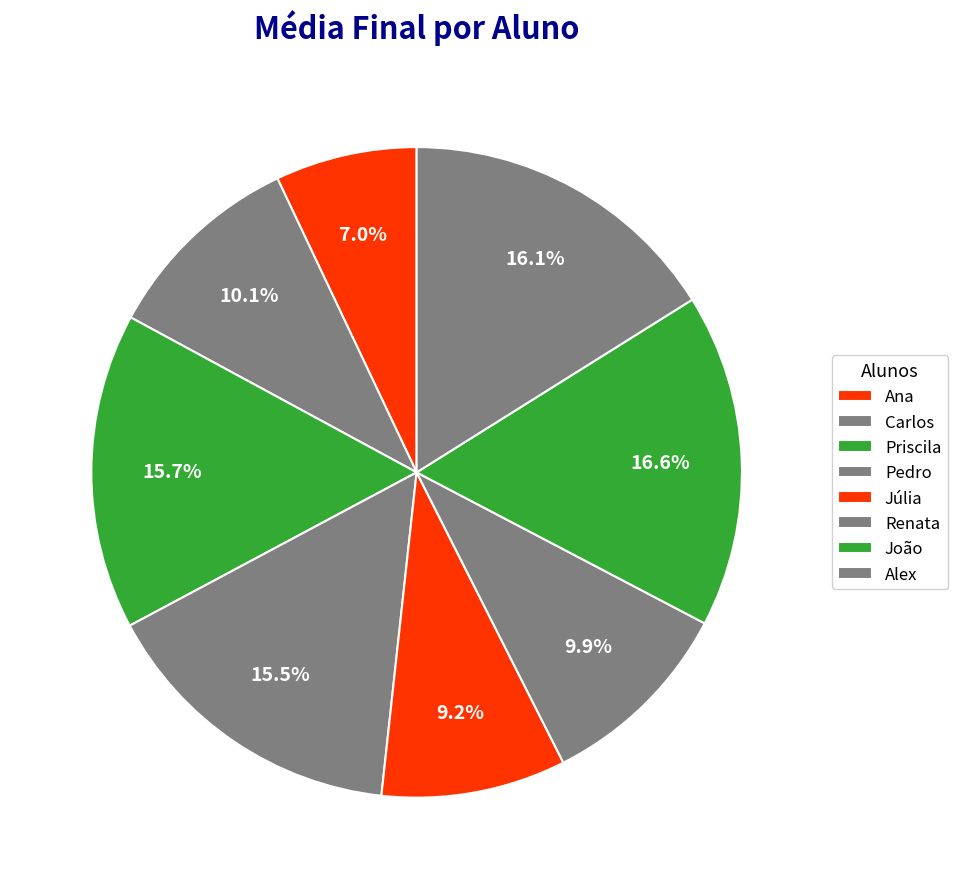

How many segments does this pie chart have?

8